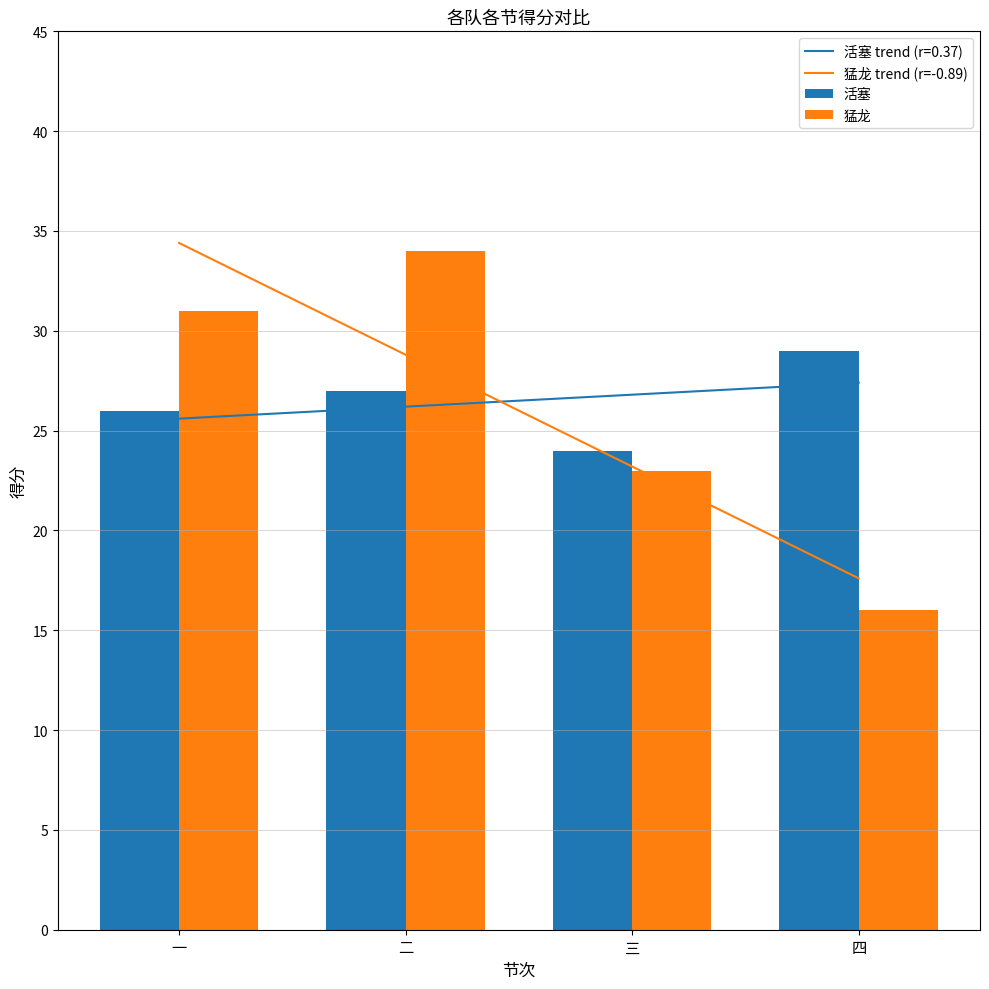

What is the spread (max minus min) of values at 二?

7.0